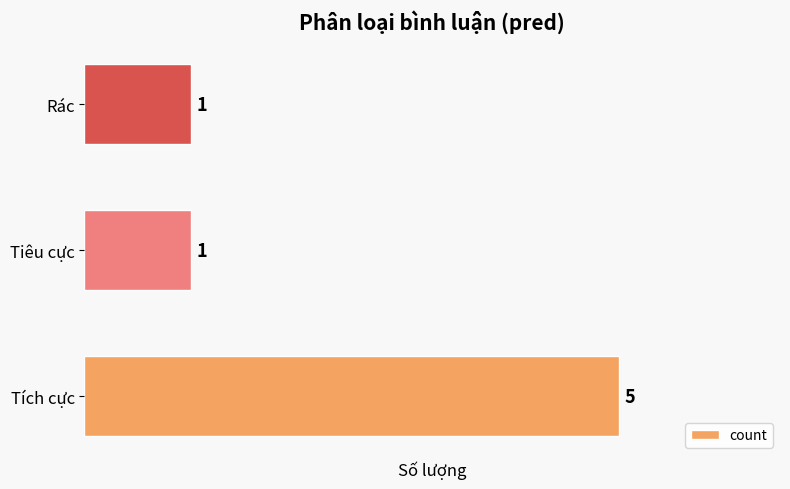

The chart shows a value of 5 at Tích cực. True or false?

True